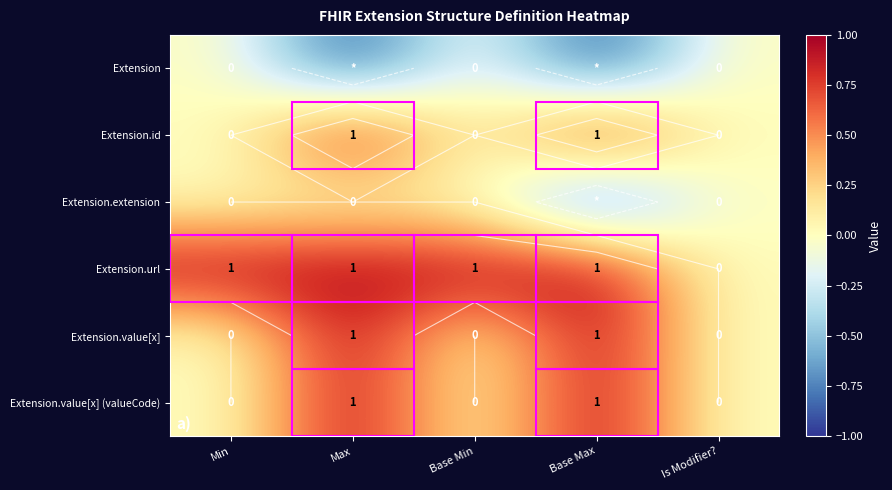

What is the maximum value for Extension.value[x]?

1